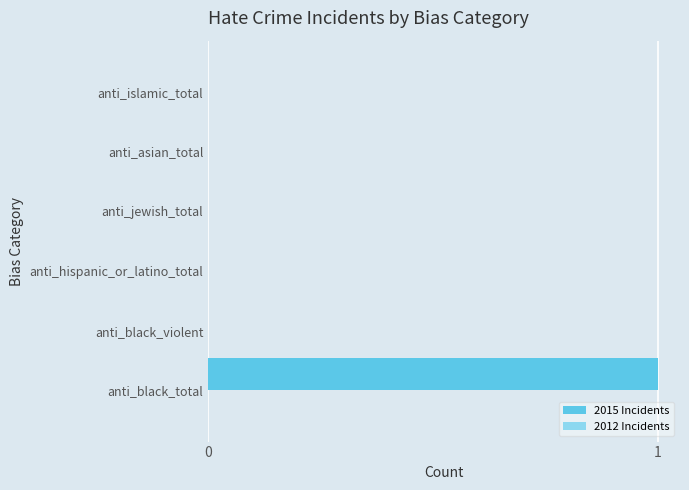

True or false: the data shows 0 at anti_black_total.

False